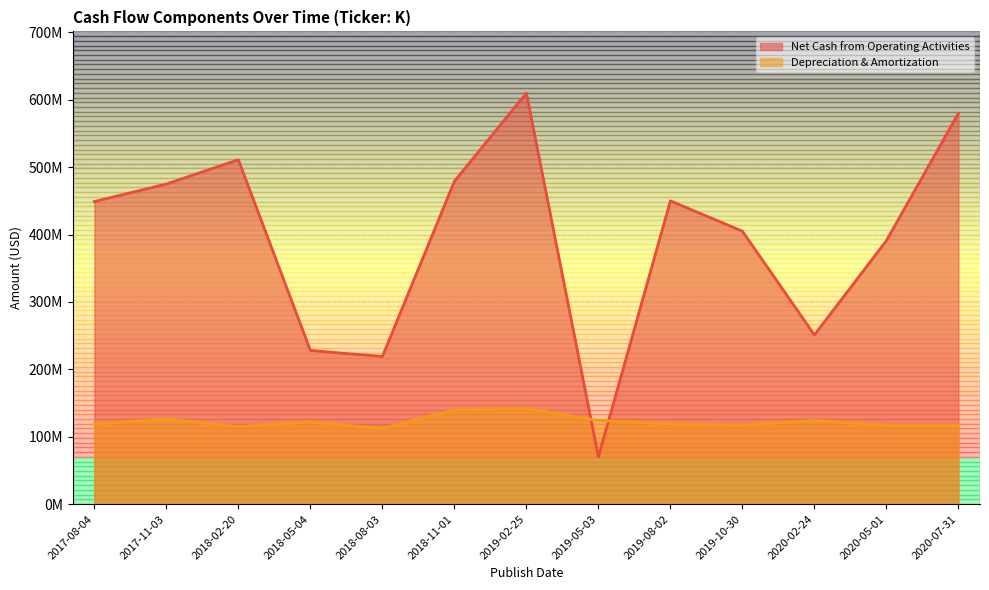

What is the difference between the maximum and minimum values in the Depreciation & Amortization series?

30000000